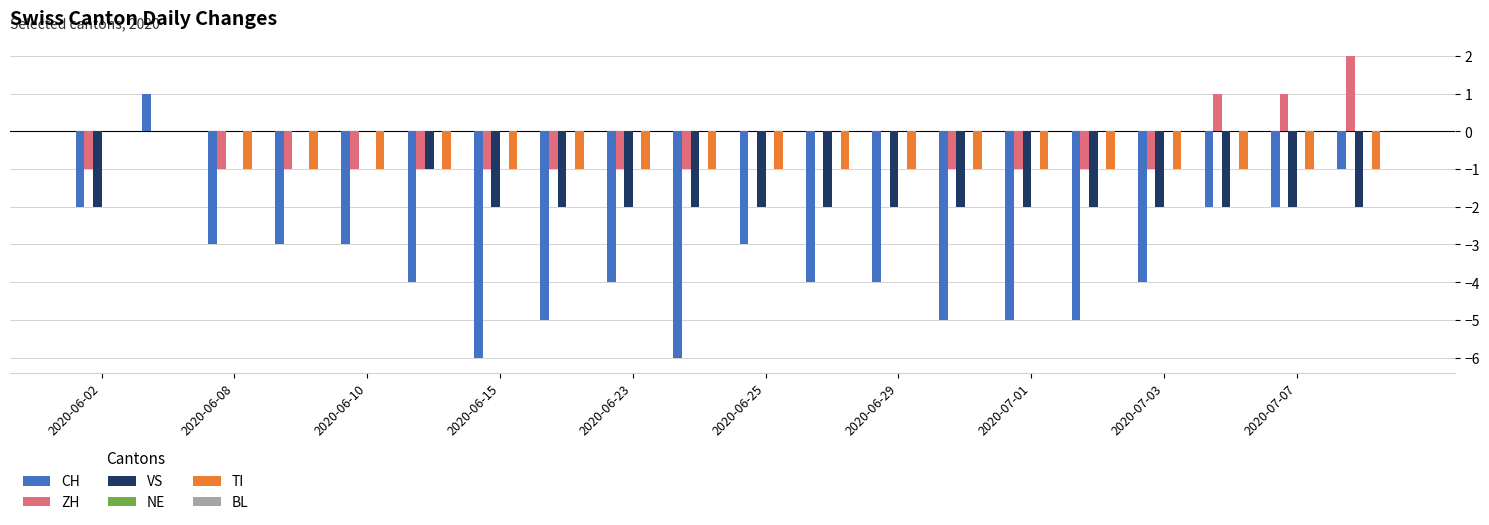

Which series has the largest total across all categories?

ZH